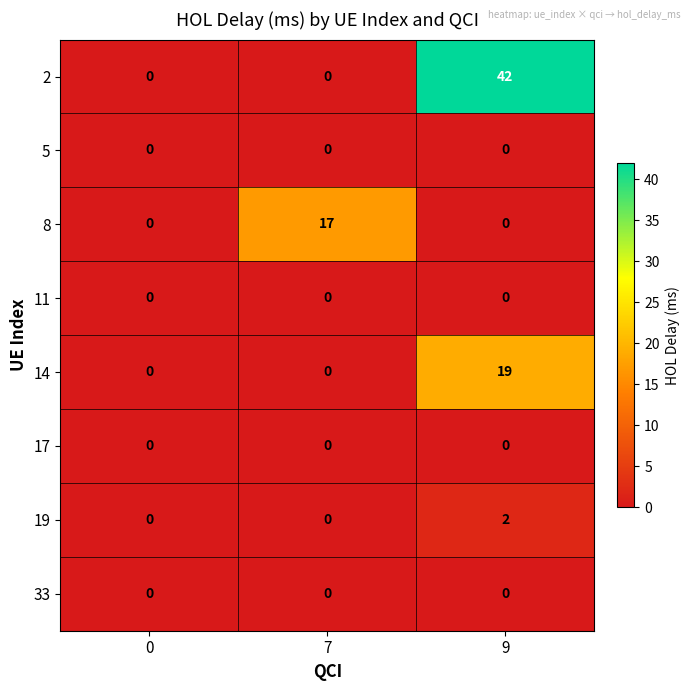

Reading left to right, transcribe all the data shown in this chart.

2: 0	0	42
5: 0	0	0
8: 0	17	0
11: 0	0	0
14: 0	0	19
17: 0	0	0
19: 0	0	2
33: 0	0	0